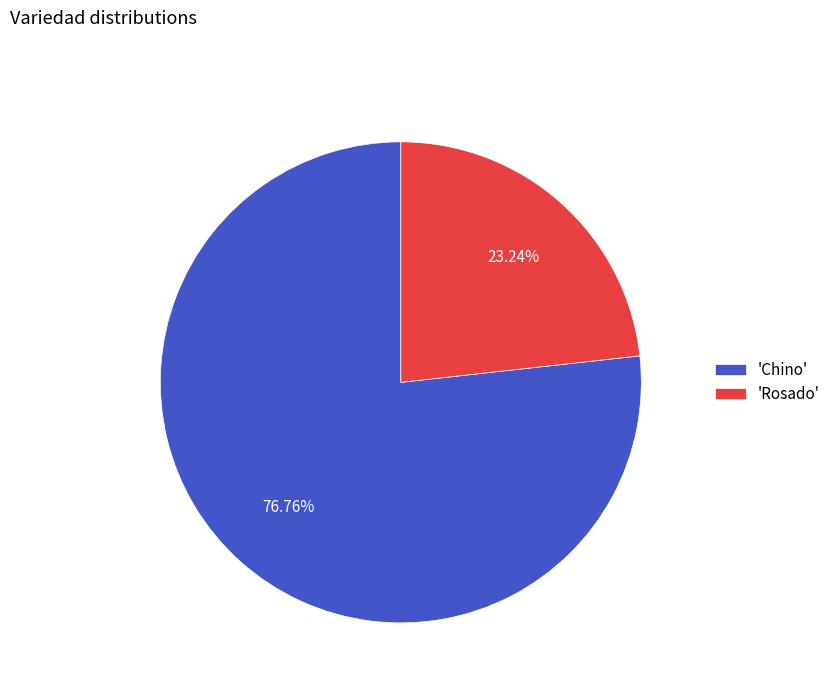

Combined, do 'Rosado' and 'Chino' account for over 50%?

Yes